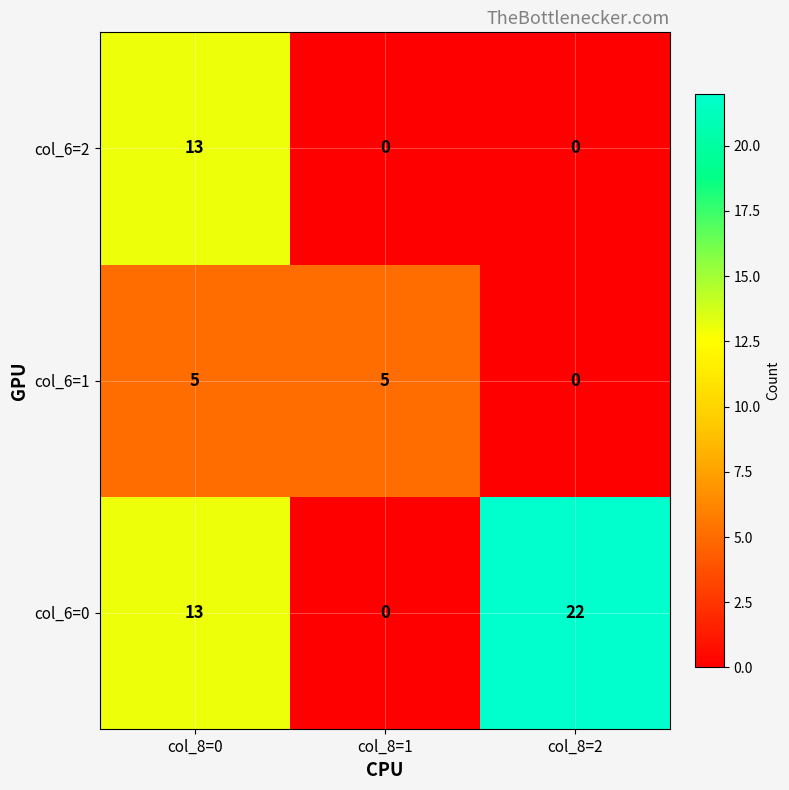

The value of col_6=2 at col_8=1 is -8. True or false?

False